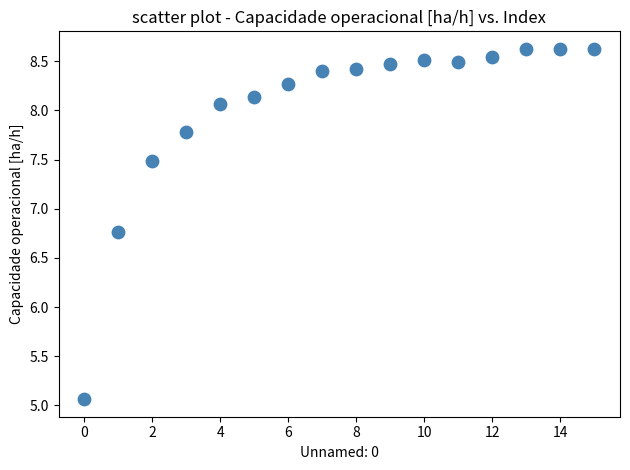

What Y value in the scatter plot is closest to 6?

6.8